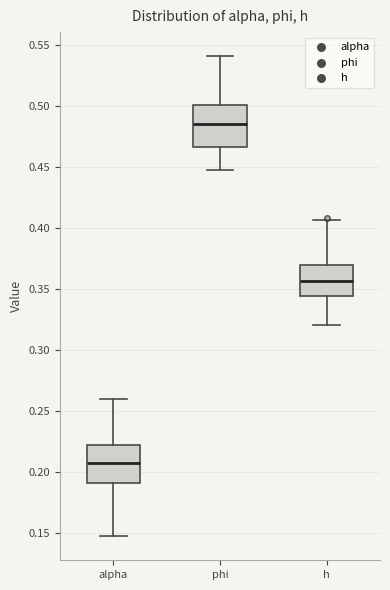

Reading left to right, read every box against the y-axis: the position of its median line, the range the box covers, and the ends of its whiskers. The values are not printed on the chart, so give them approximately, as read against the axis.

alpha: median 0.210, box 0.190 to 0.220, whiskers 0.150 to 0.260
phi: median 0.485, box 0.465 to 0.500, whiskers 0.445 to 0.540
h: median 0.355, box 0.345 to 0.370, whiskers 0.320 to 0.405